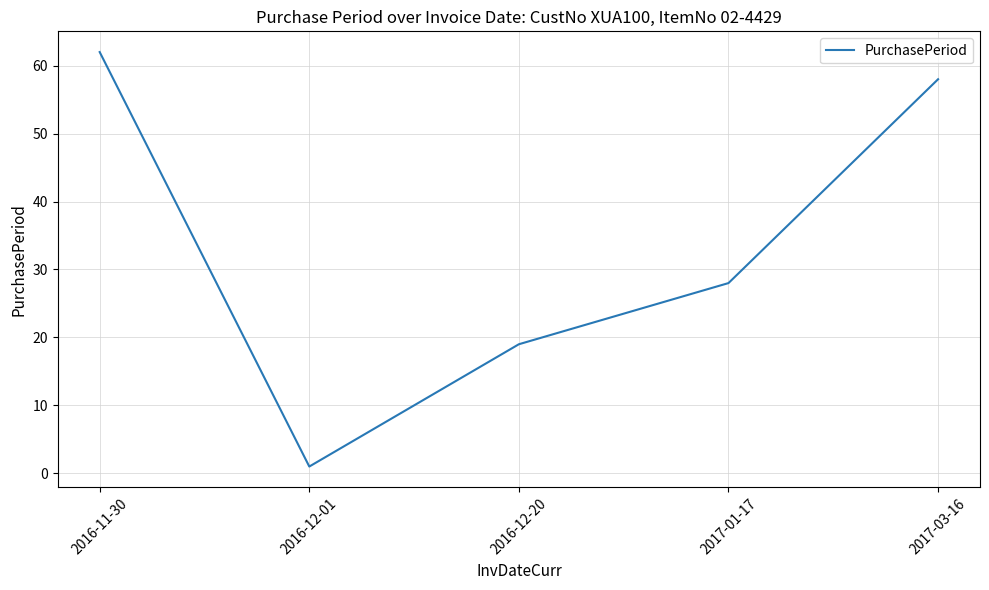

The chart shows a value of 28 at 2017-01-17. True or false?

True